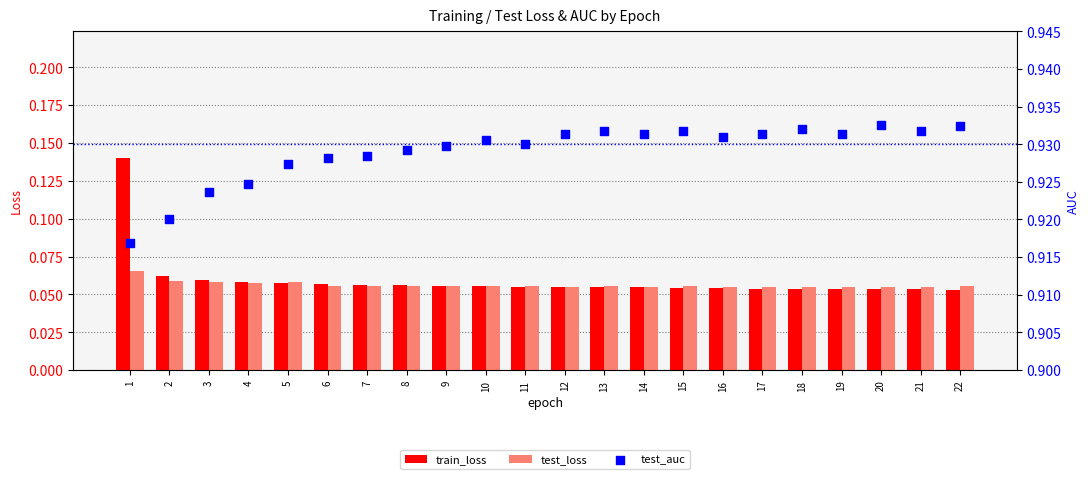

At how many categories does at least one series exceed 0?

22